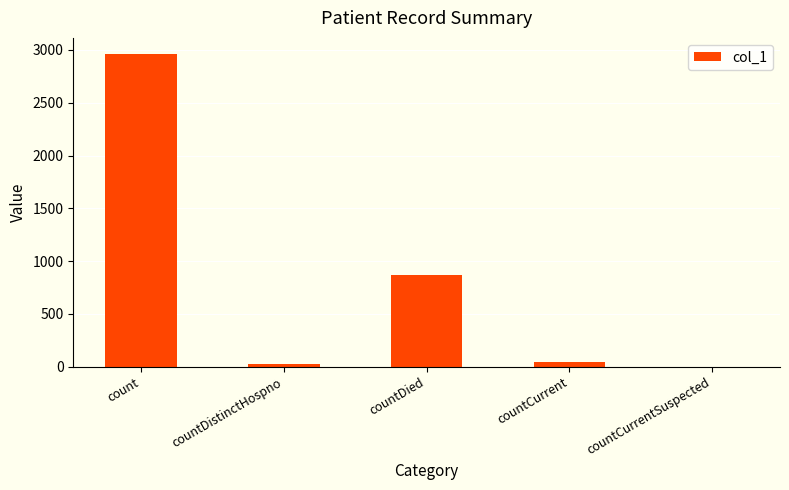

Which label corresponds to the largest value in the chart?

count